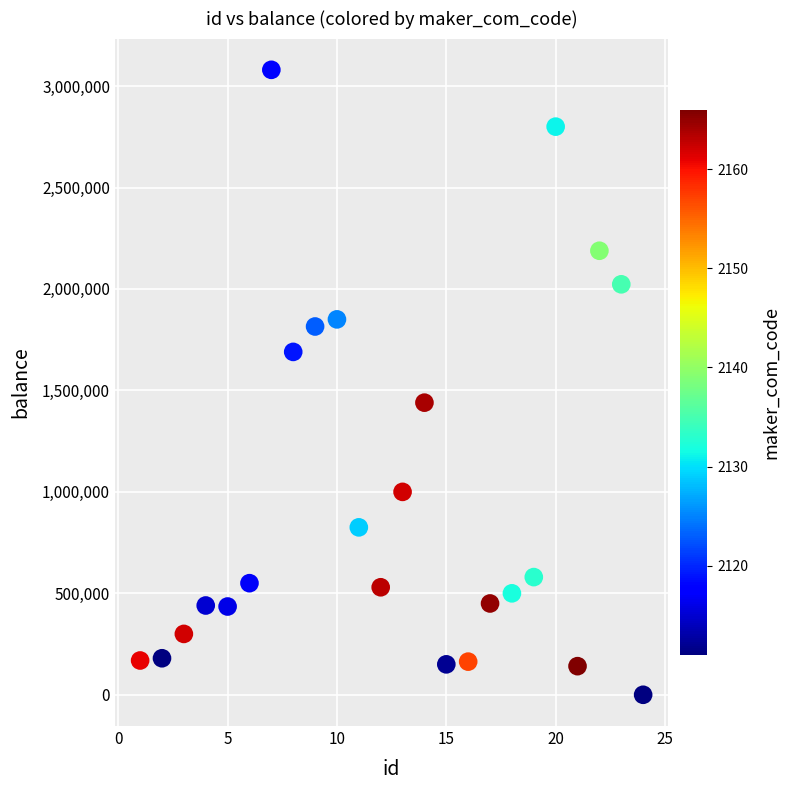

What is the range of X values (max minus min)?

23